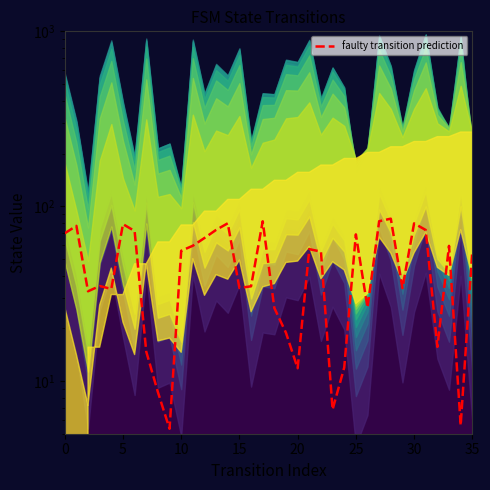

The value at 30 is 122.7. True or false?

False